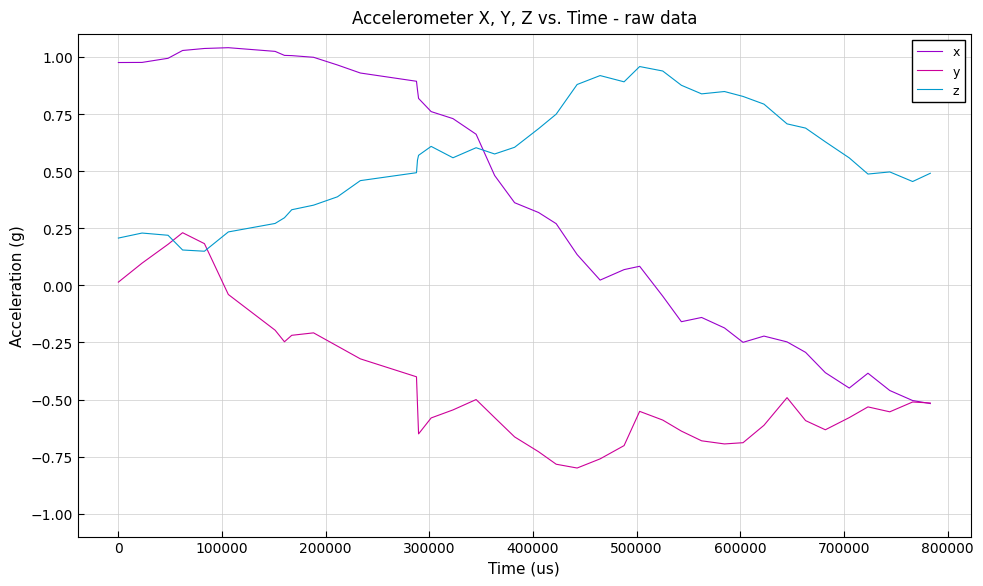

List the series in order of their overall mean, highest first.

z, x, y